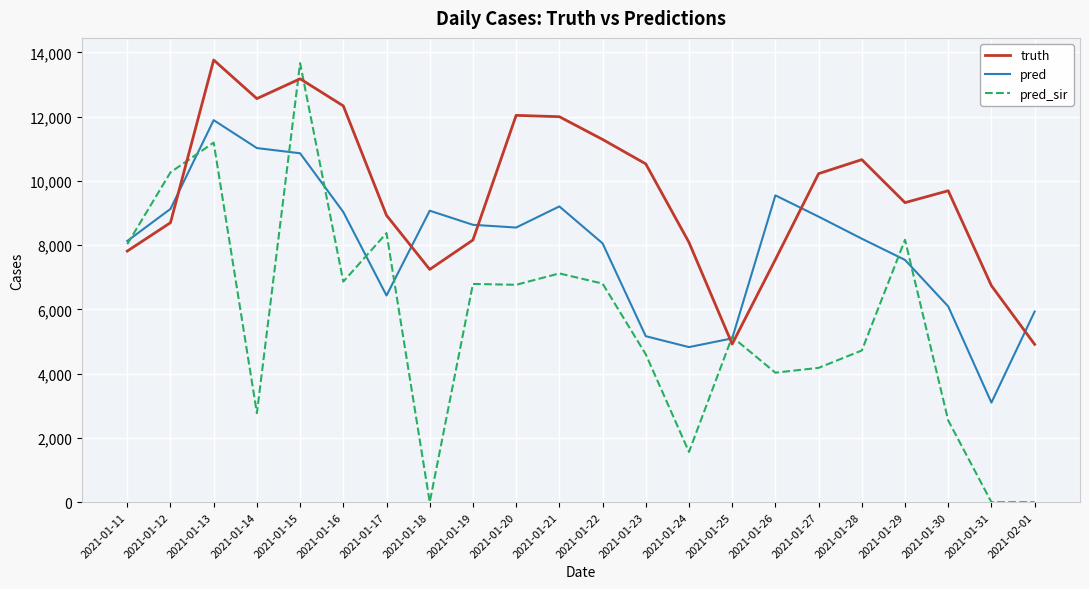

The pred series shows 5098.0 at 2021-01-25. True or false?

True